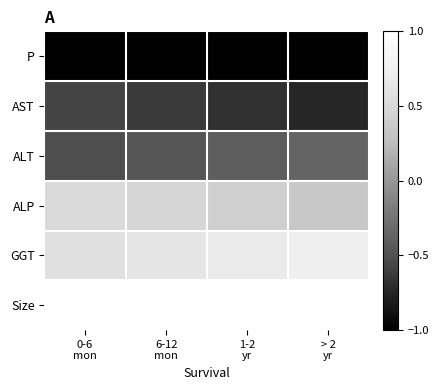

At how many categories does at least one series exceed 1?

4